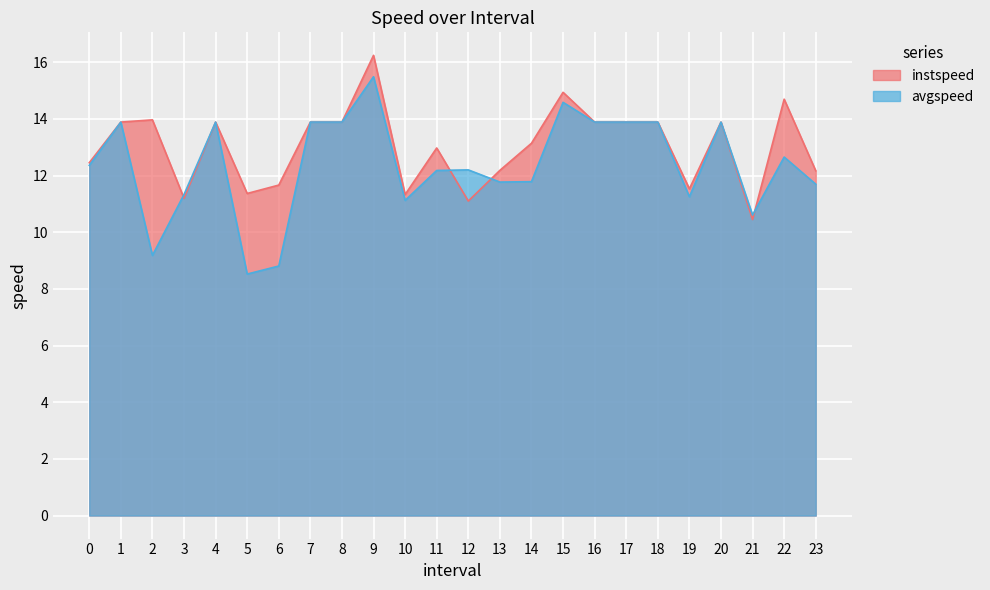

What position from the right is 1.0?

23